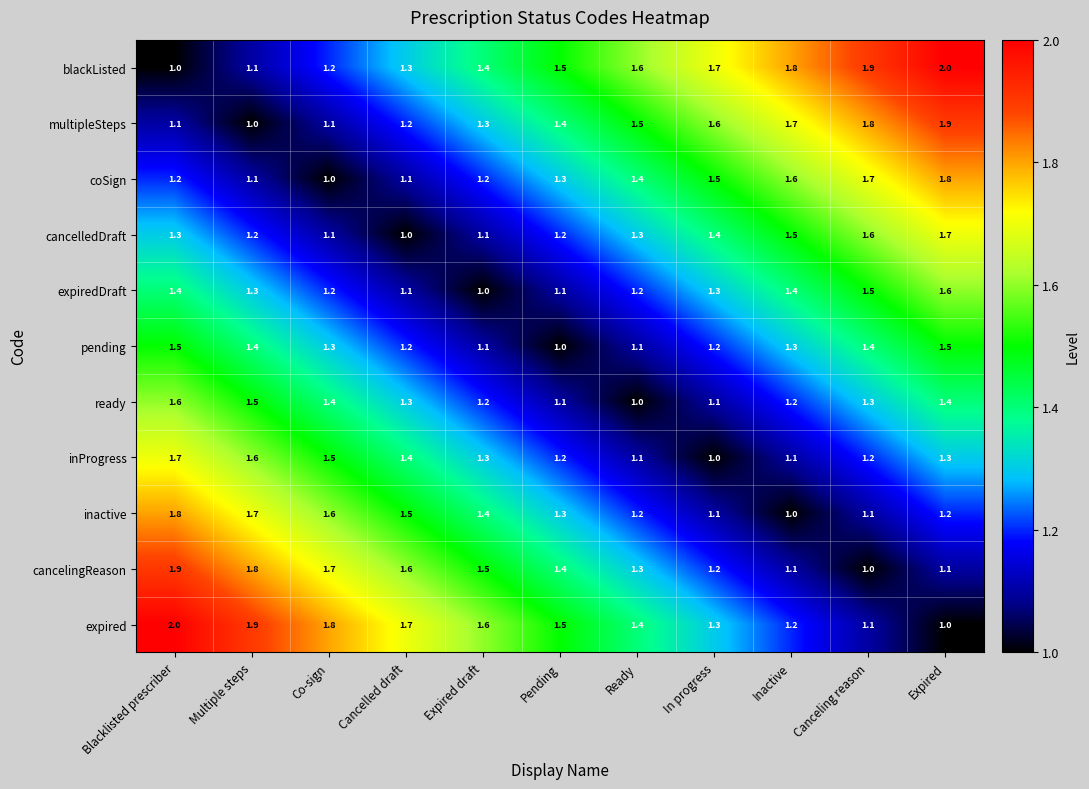

At how many categories does at least one series exceed 1?

11